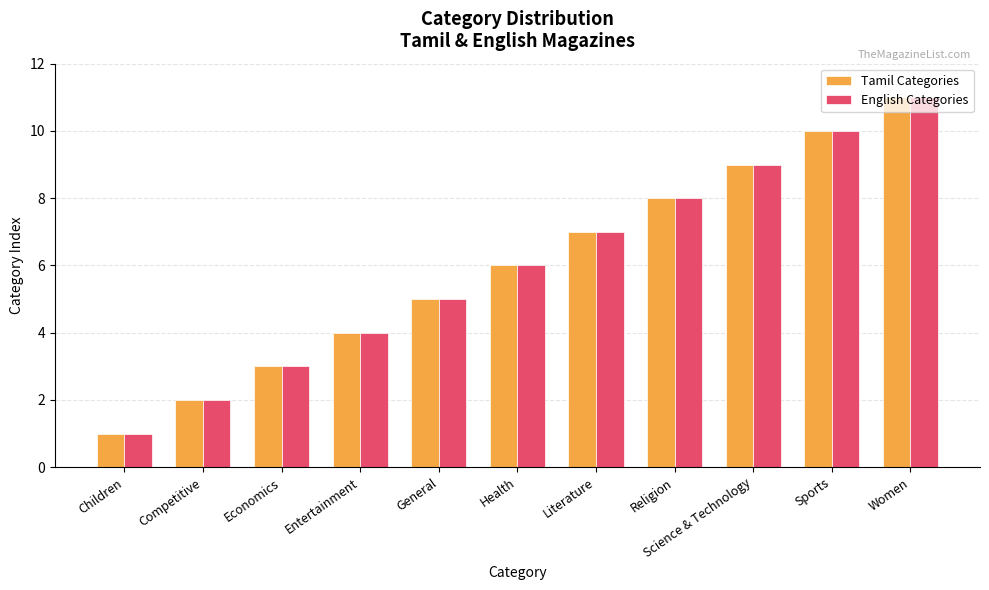

The English Categories series shows 11 at Women. True or false?

True